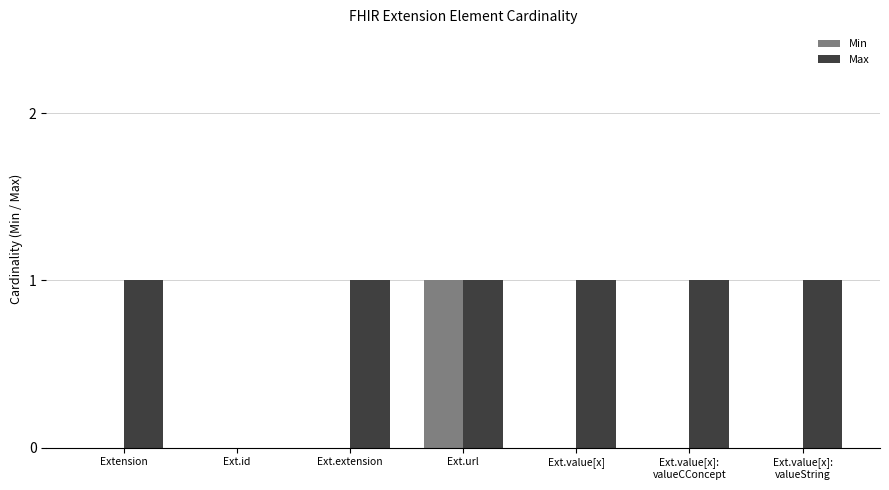

Count the number of data series in this chart.

2